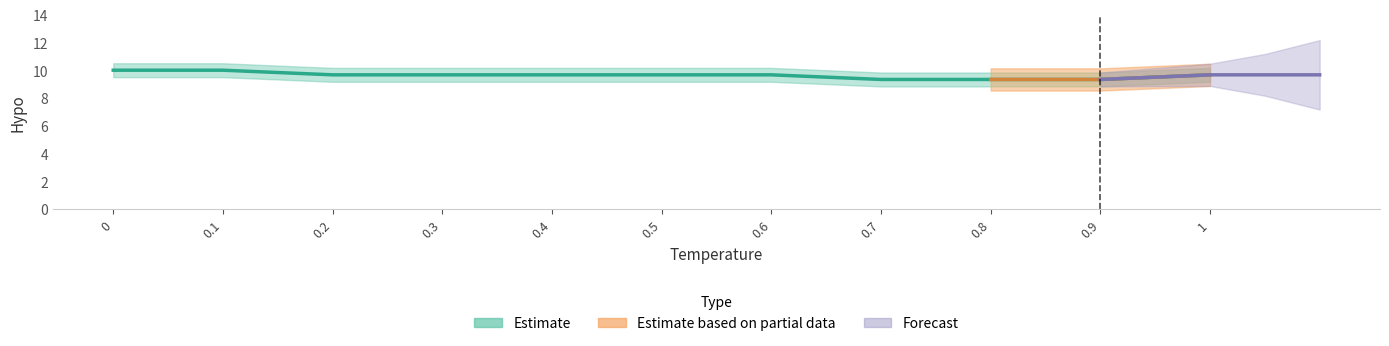

Is the value of Hypo at 0.3 greater than the value of Temperature at 0.8?

Yes